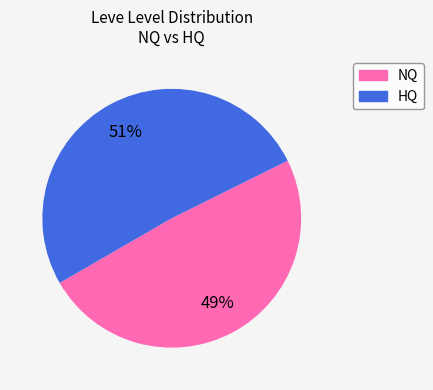

To the nearest percent, what is the difference between the largest and smallest slice percentages?

2%